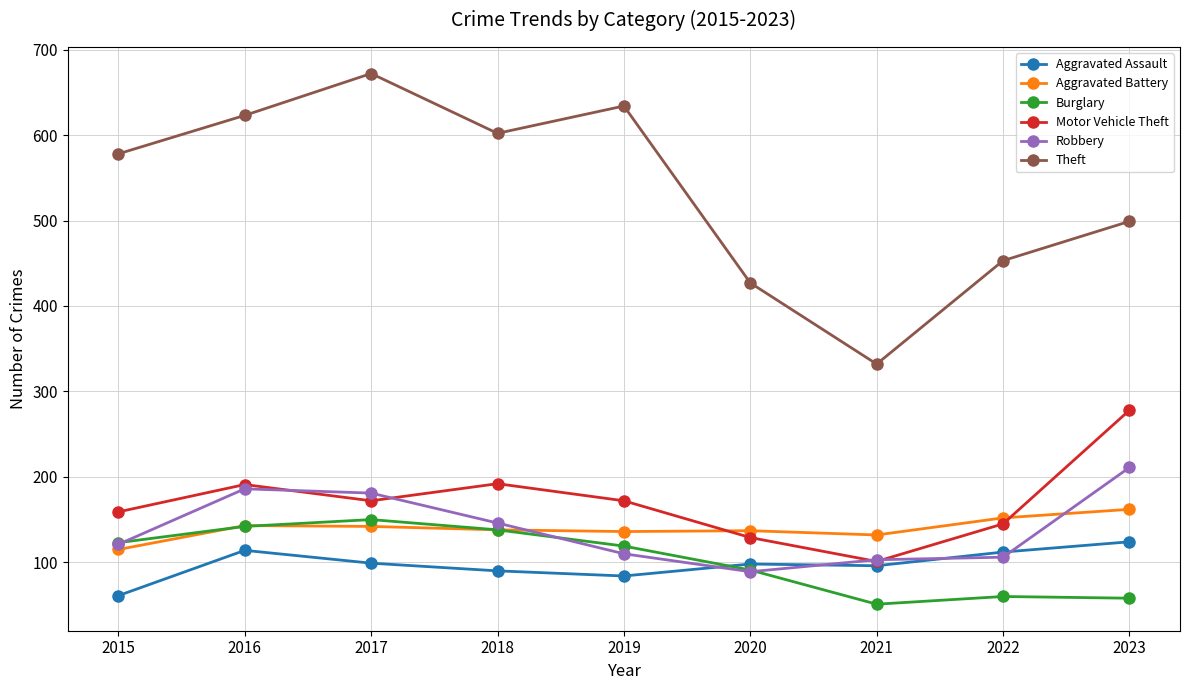

What is the difference between the Aggravated Assault values at 2015 and 2016?

53